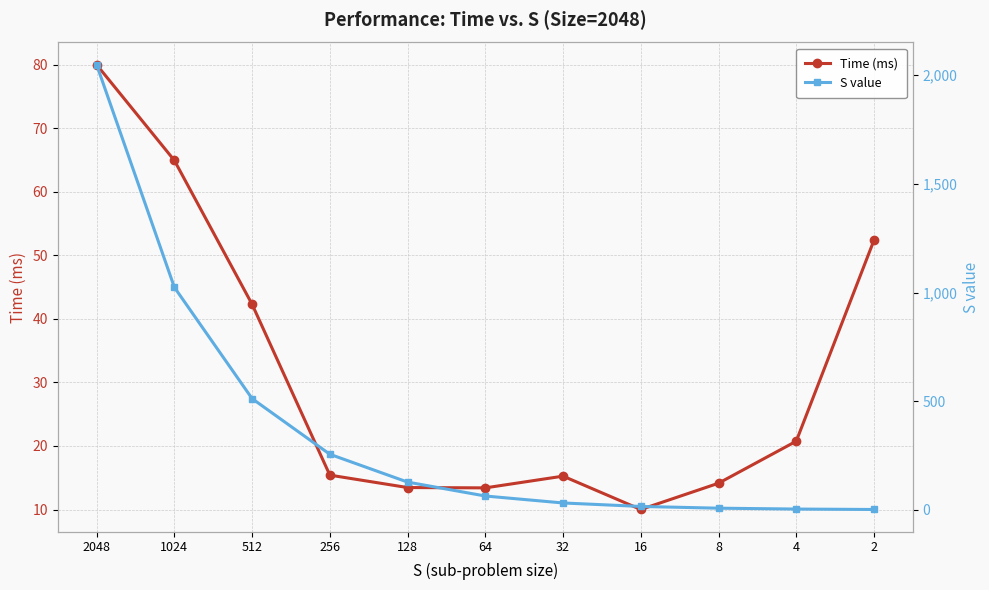

Where do S value and Time (ms) first cross each other?

16 and 8